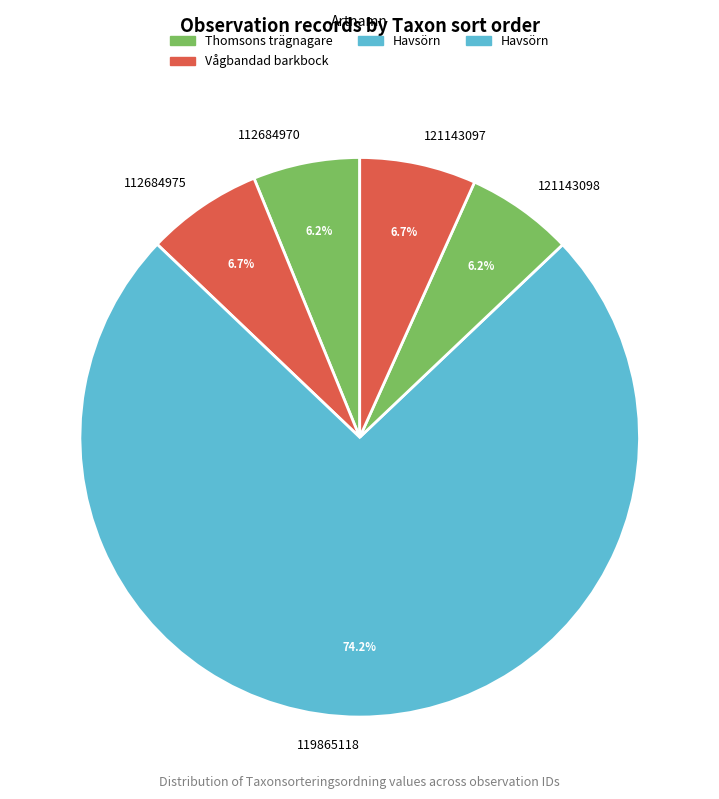

Which category accounts for the majority?

119865118